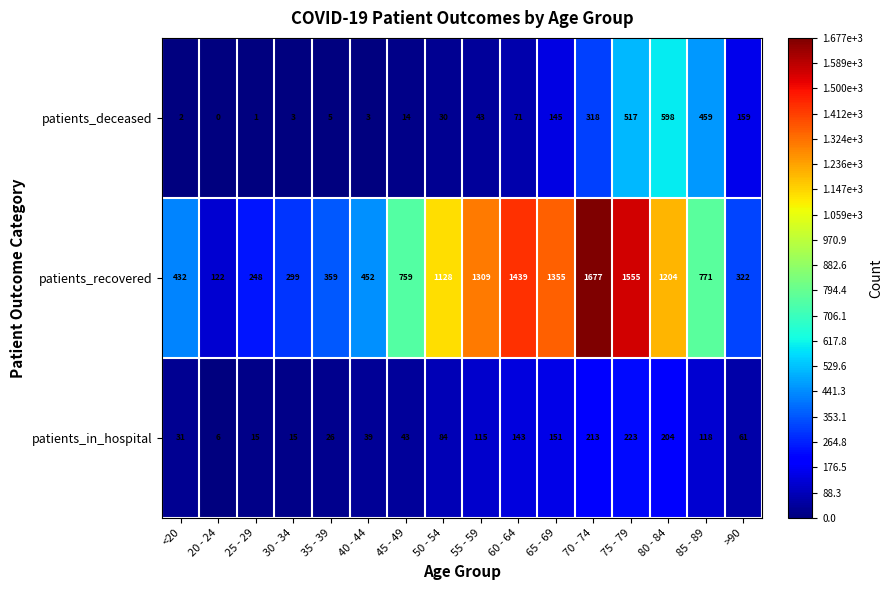

Rank the series at 30 - 34 from lowest to highest value.

patients_deceased, patients_in_hospital, patients_recovered